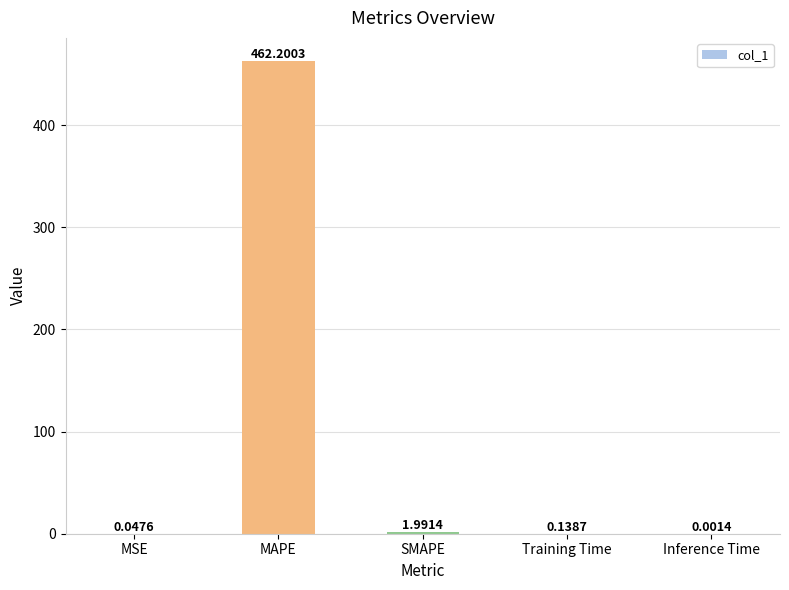

What is the sum of all values?

464.4